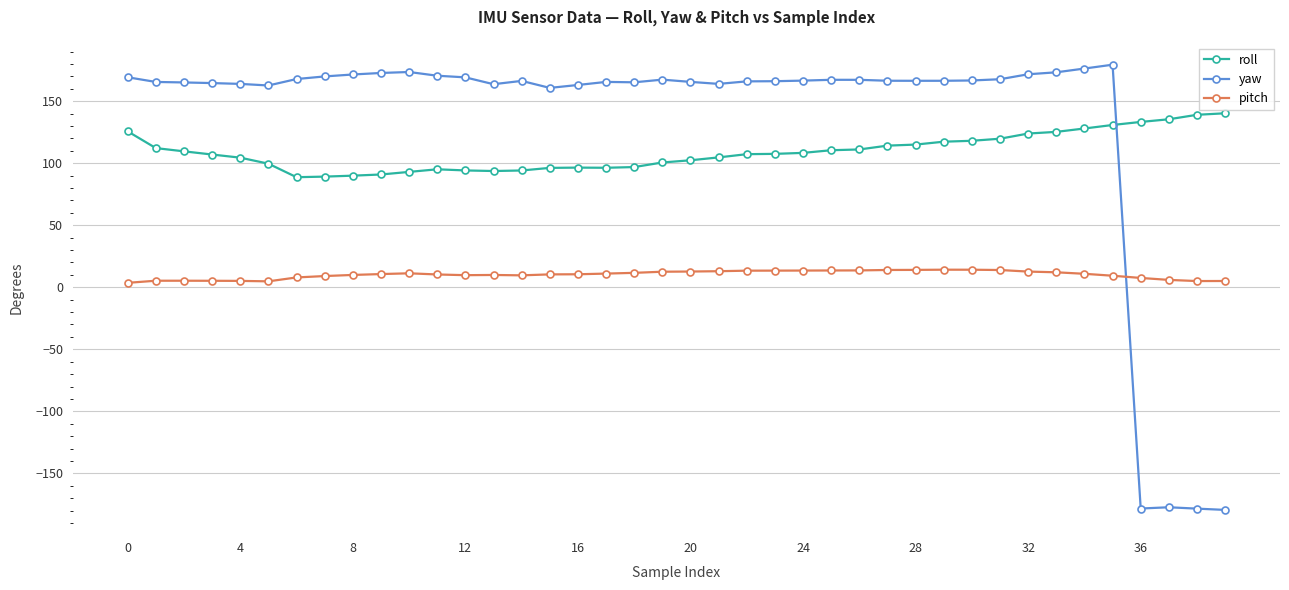

True or false: yaw and roll intersect in this chart.

True